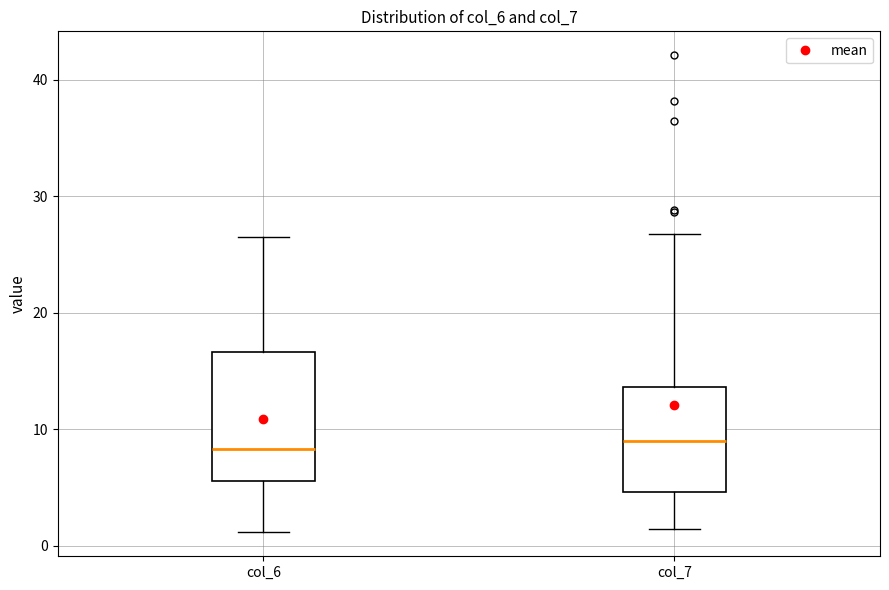

Reading left to right, read every box against the y-axis: the position of its median line, the range the box covers, and the ends of its whiskers. The values are not printed on the chart, so give them approximately, as read against the axis.

col_6: median 8, box 6 to 17, whiskers 1 to 27
col_7: median 9, box 5 to 14, whiskers 1 to 27